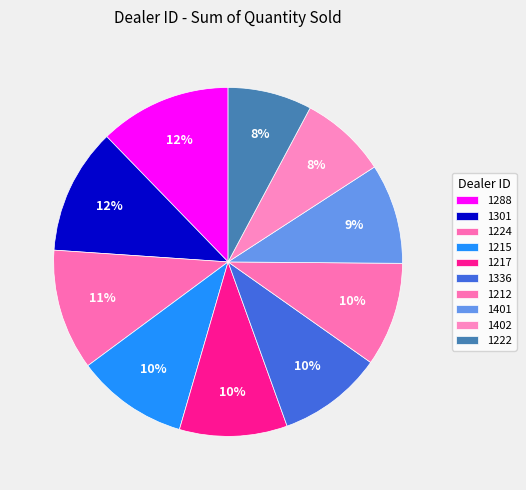

Combined, do 1215 and 1336 account for over 50%?

No